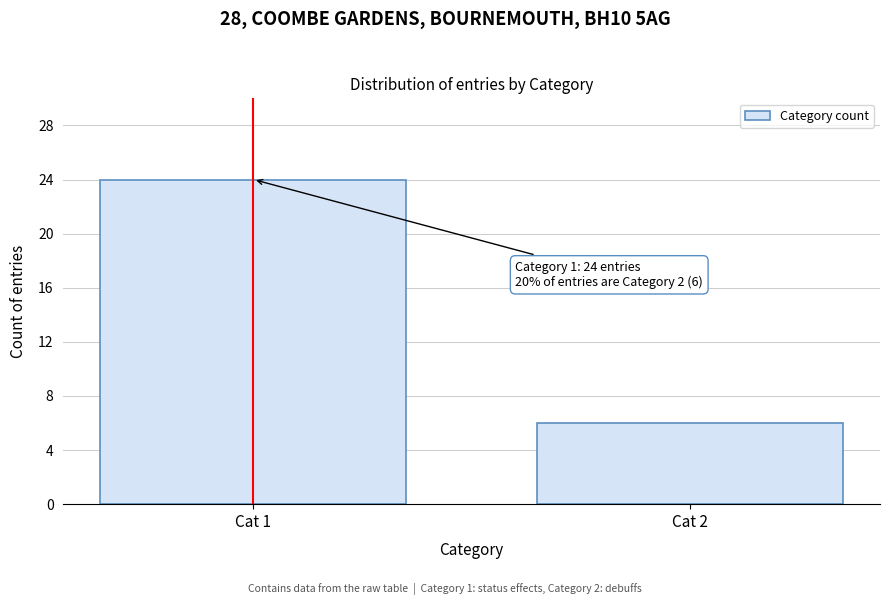

Reading right to left, transcribe all the data shown in this chart.

6	24